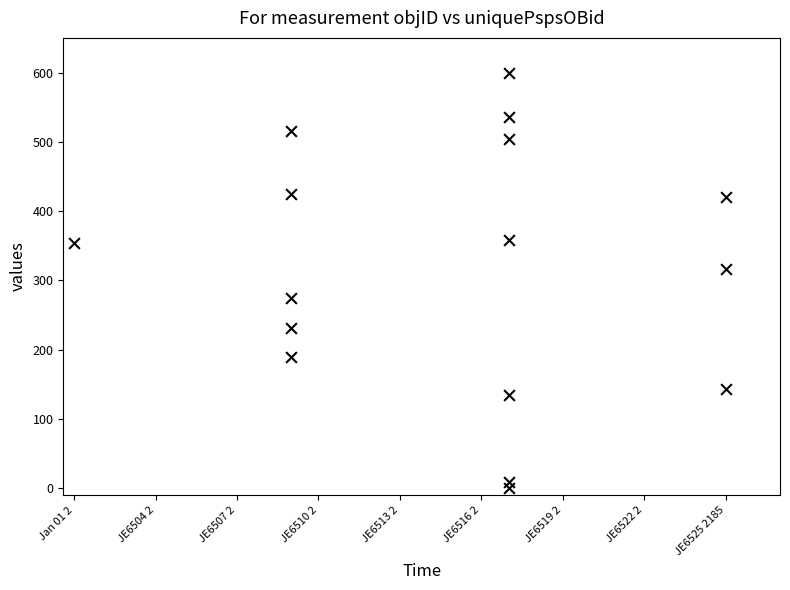

What Y value in the scatter plot is closest to 300?

316.2